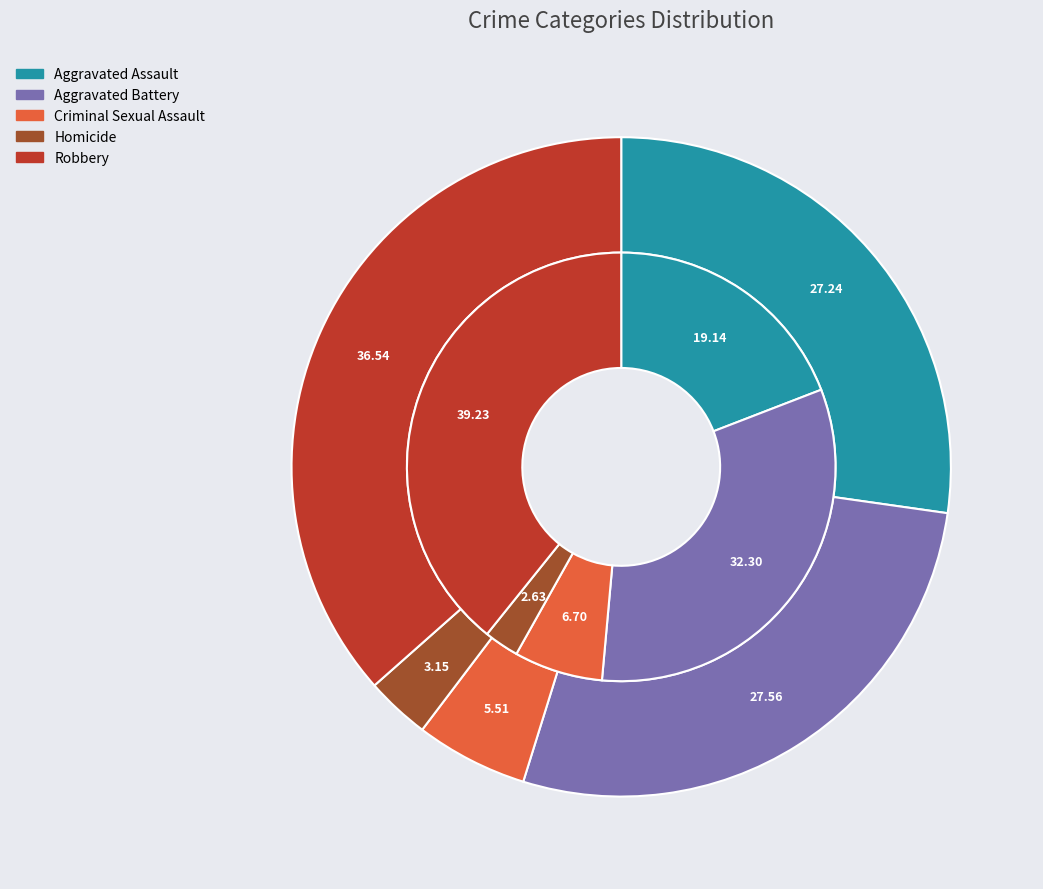

Is there any slice that represents more than half of the pie?

No